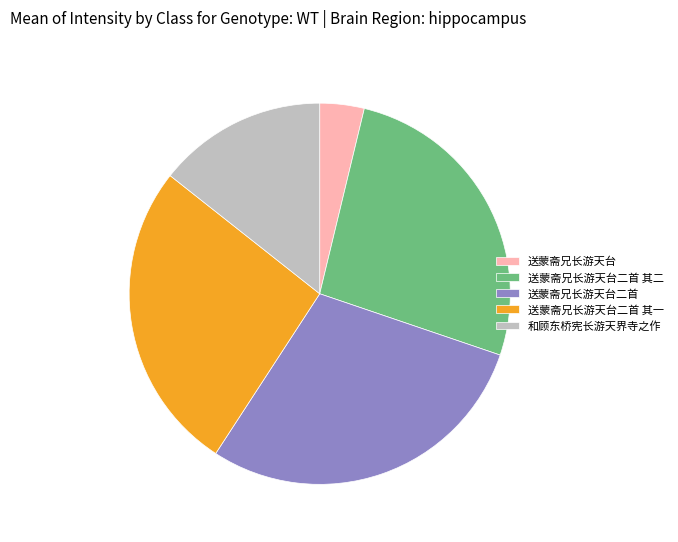

How many slices are in this pie chart?

5